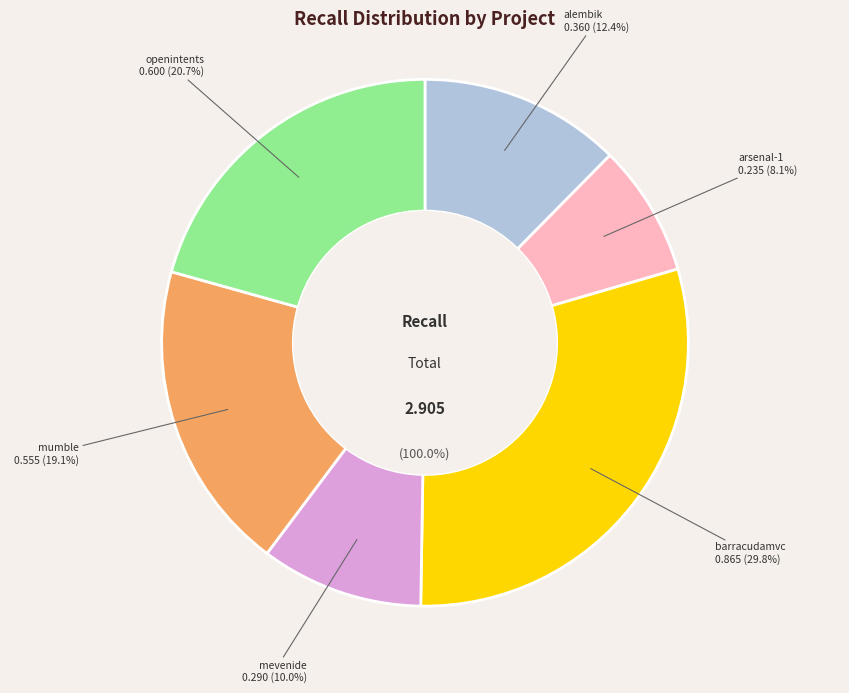

What portion of the pie excludes arsenal-1.csv?

91.9%